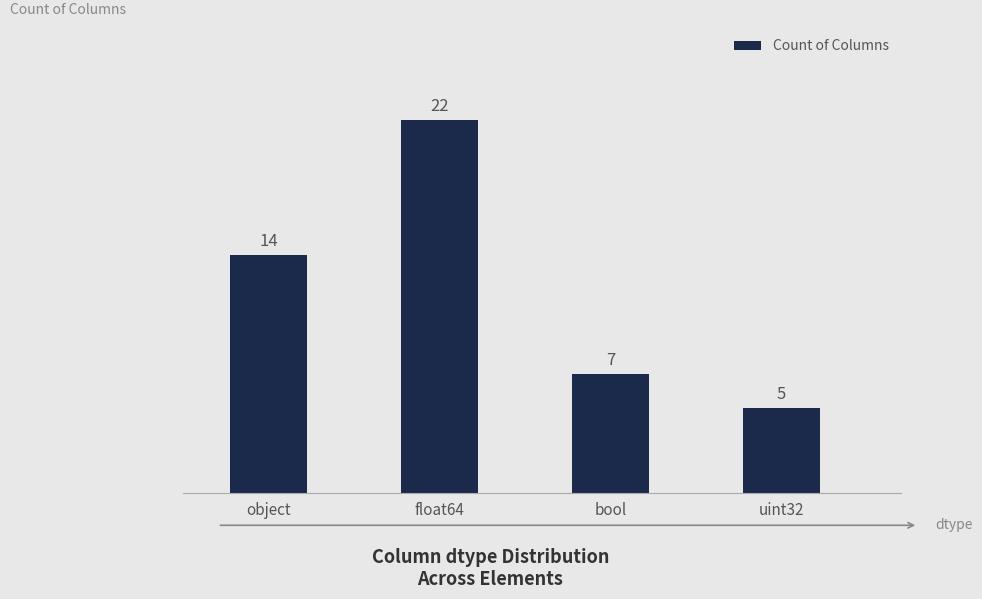

List the labels in order of value, smallest first.

uint32, bool, object, float64